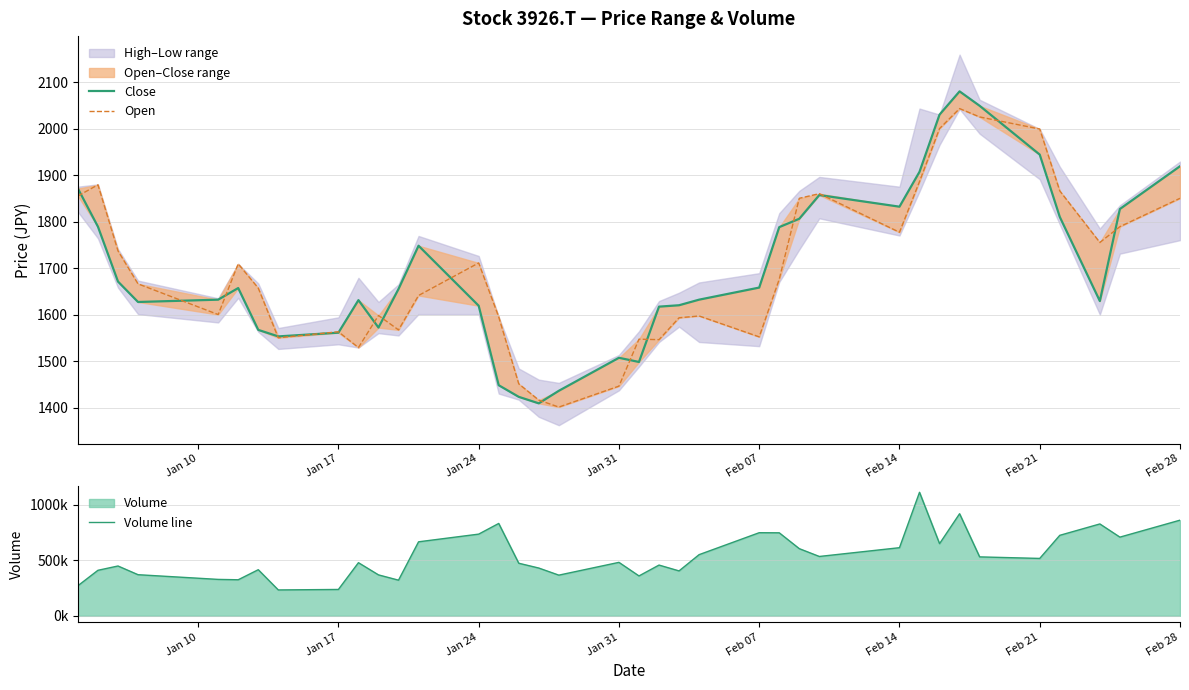

How many values in the Open series exceed 1666?

18